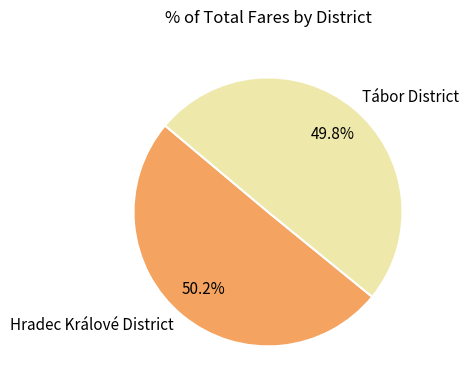

Is the sum of Tábor District and Hradec Králové District greater than half?

Yes